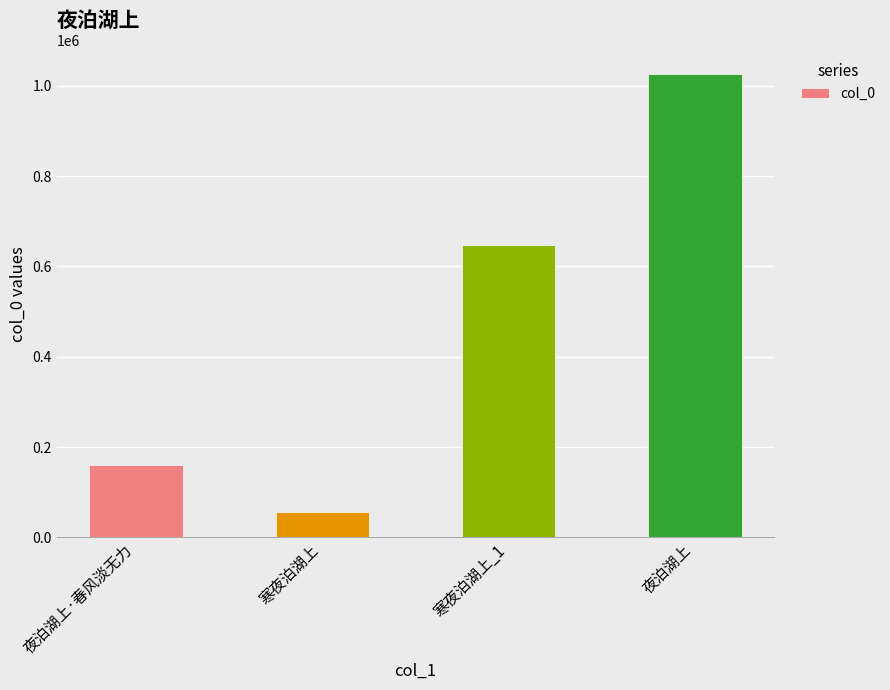

What is the label of the 2nd bar from the right?

寒夜泊湖上_1